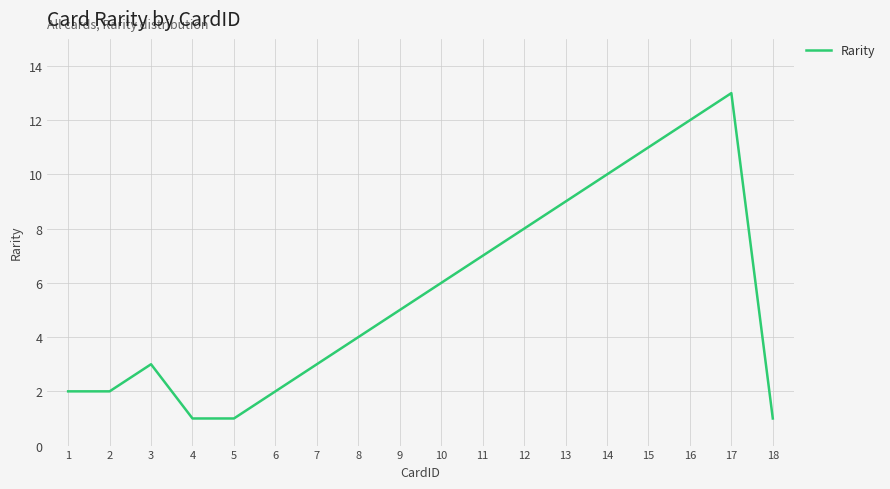

Which label corresponds to the largest value in the chart?

17